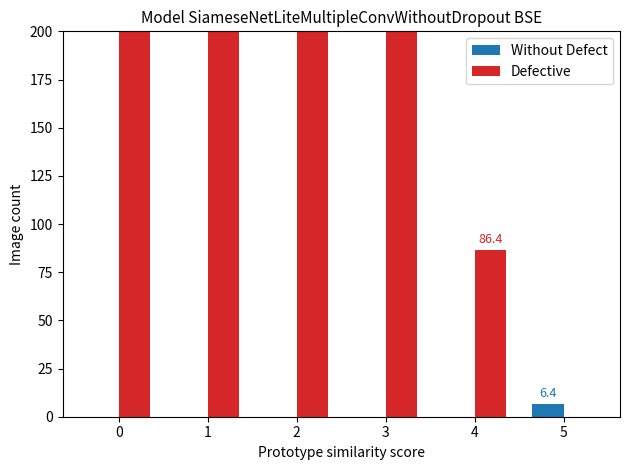

Is the value of Defective at 1 greater than the value of Without Defect at 5?

Yes